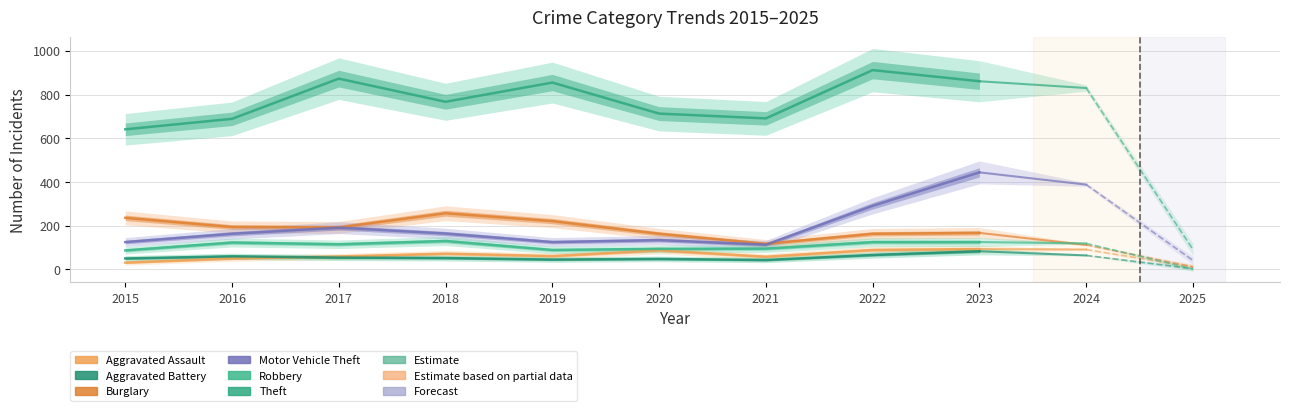

At 2015, list the series in order from largest to smallest.

Theft, Burglary, Motor Vehicle Theft, Robbery, Aggravated Battery, Aggravated Assault